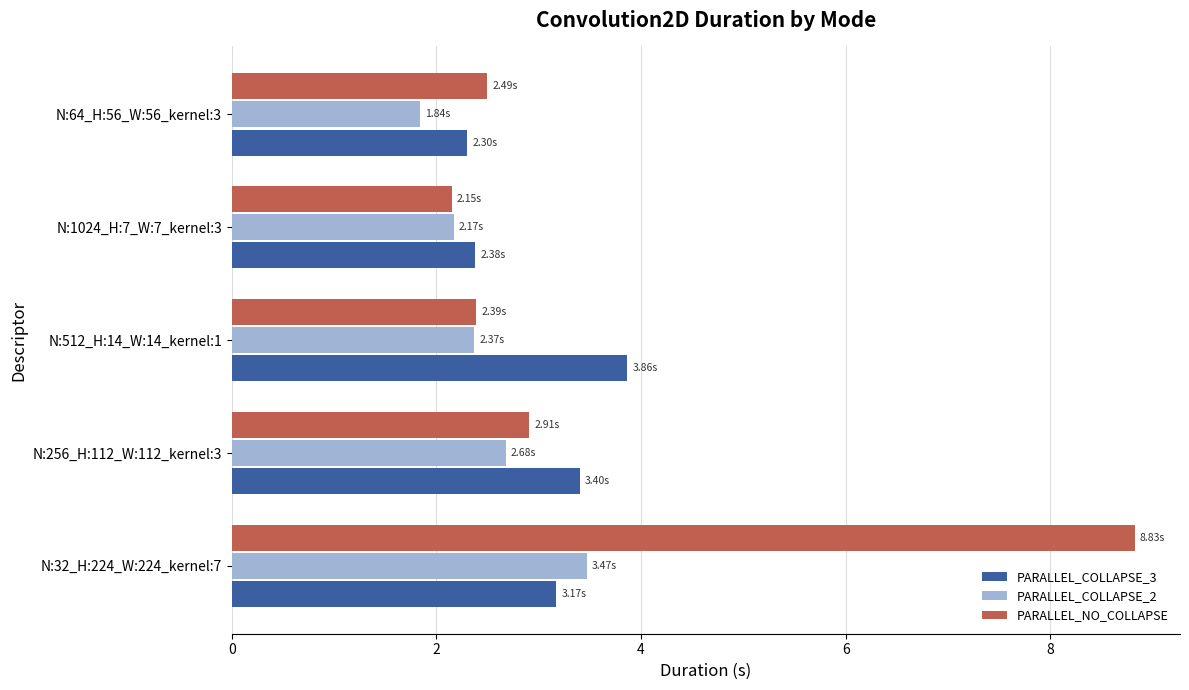

Which series has the largest total across all categories?

PARALLEL_NO_COLLAPSE